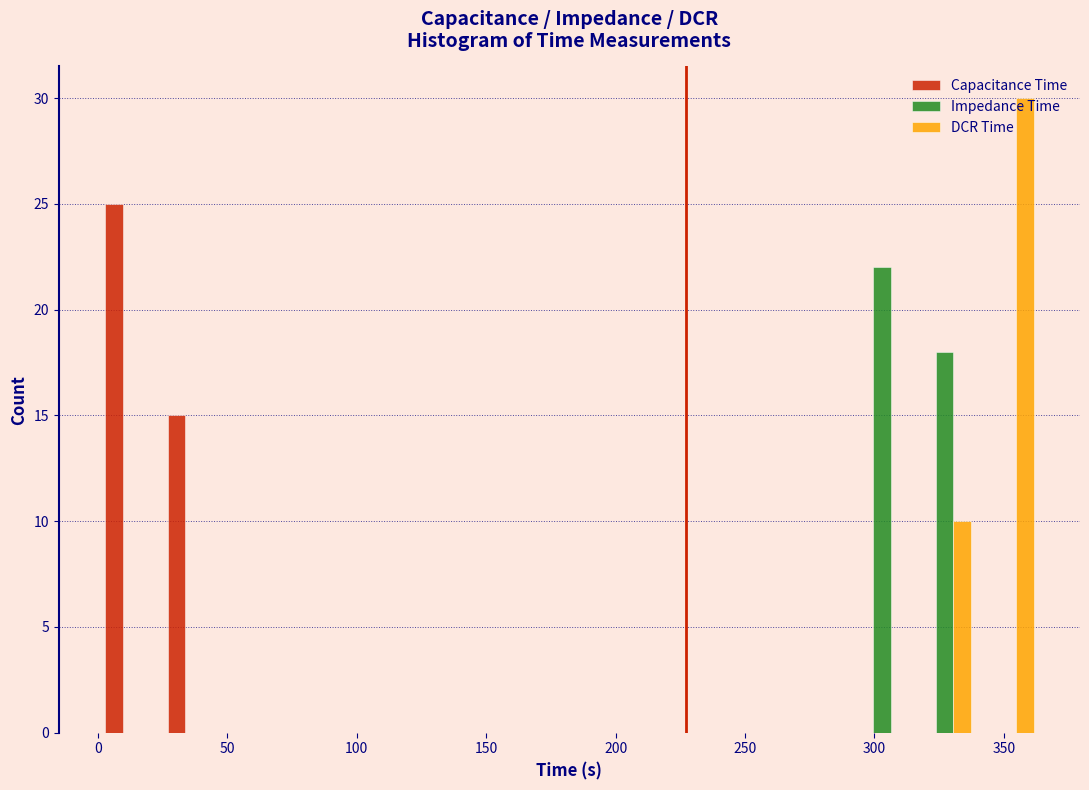

In the Capacitance Time series, which range on the x-axis has the tallest bar?

0 to 25